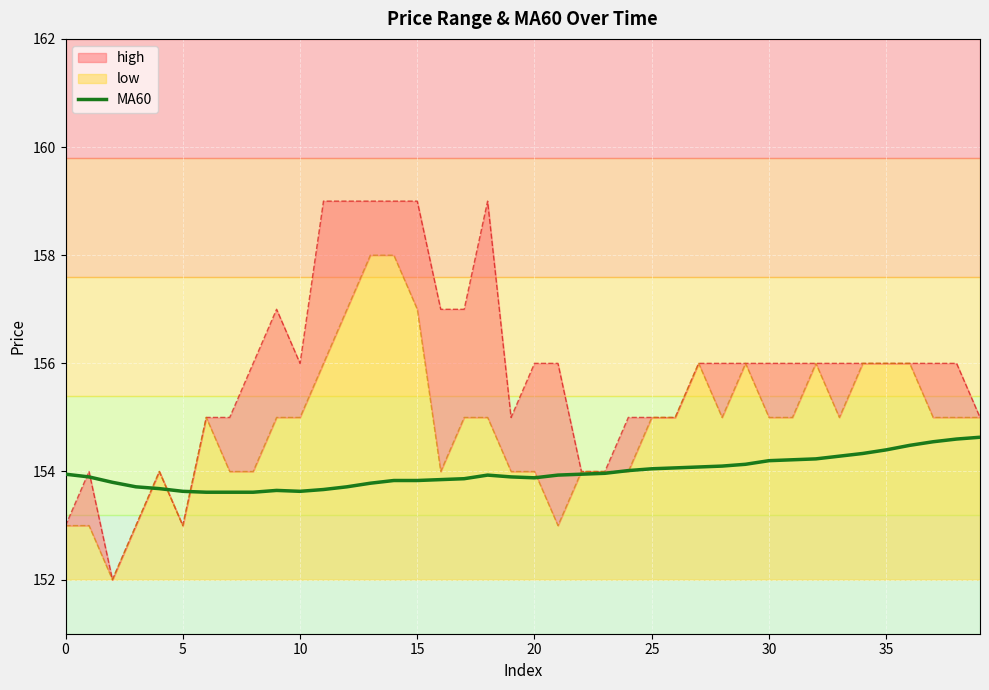

What is the maximum value for MA60?

154.6